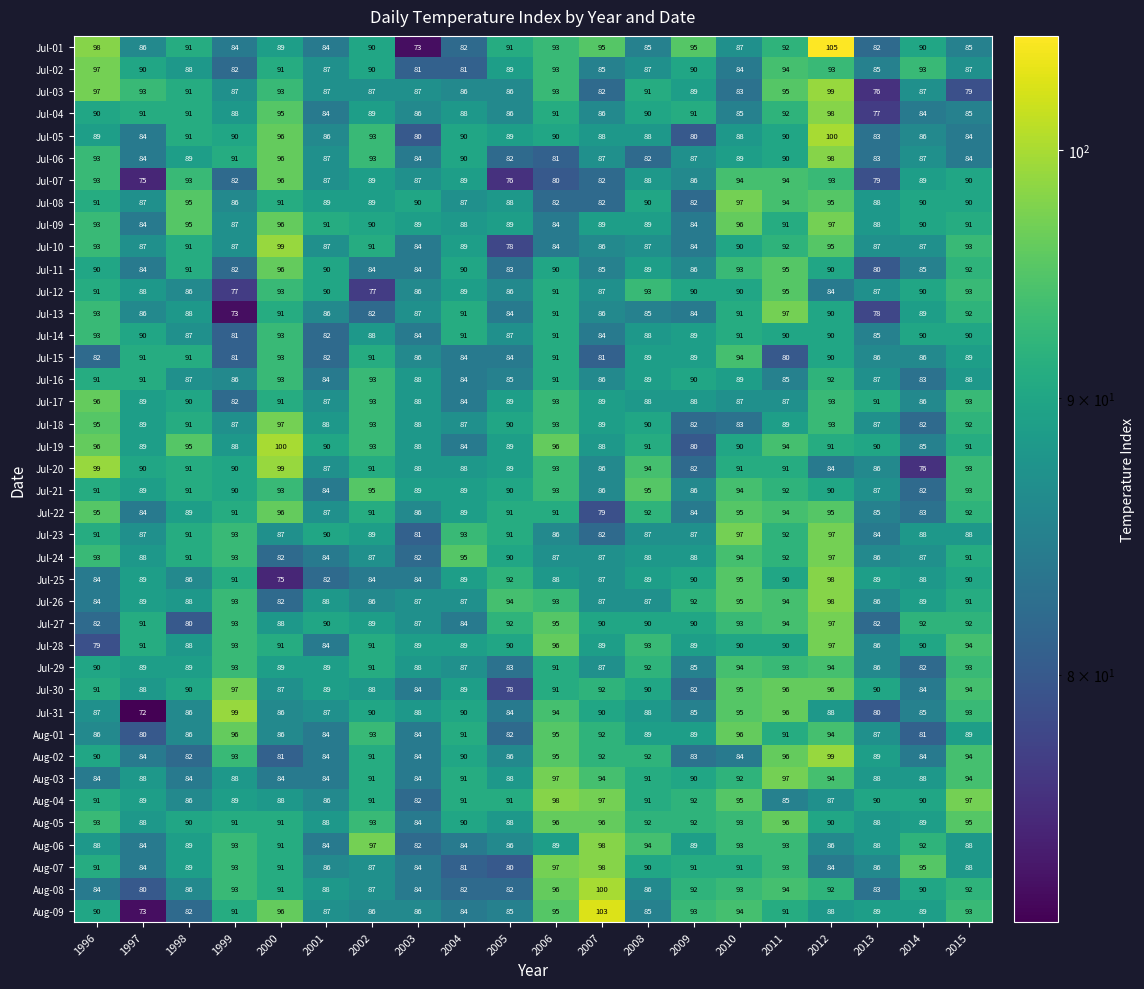

Where is Jul-01 nearest to the value 89?

2000